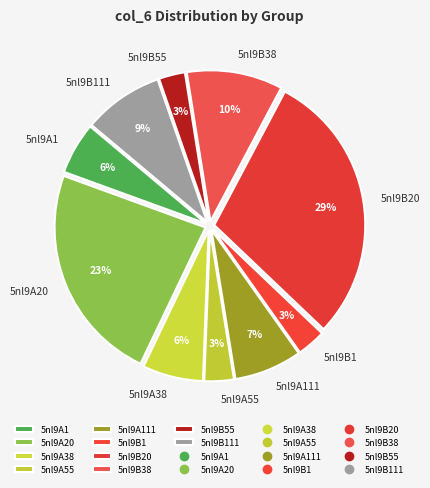

To the nearest percent, what is the average slice percentage?

10%